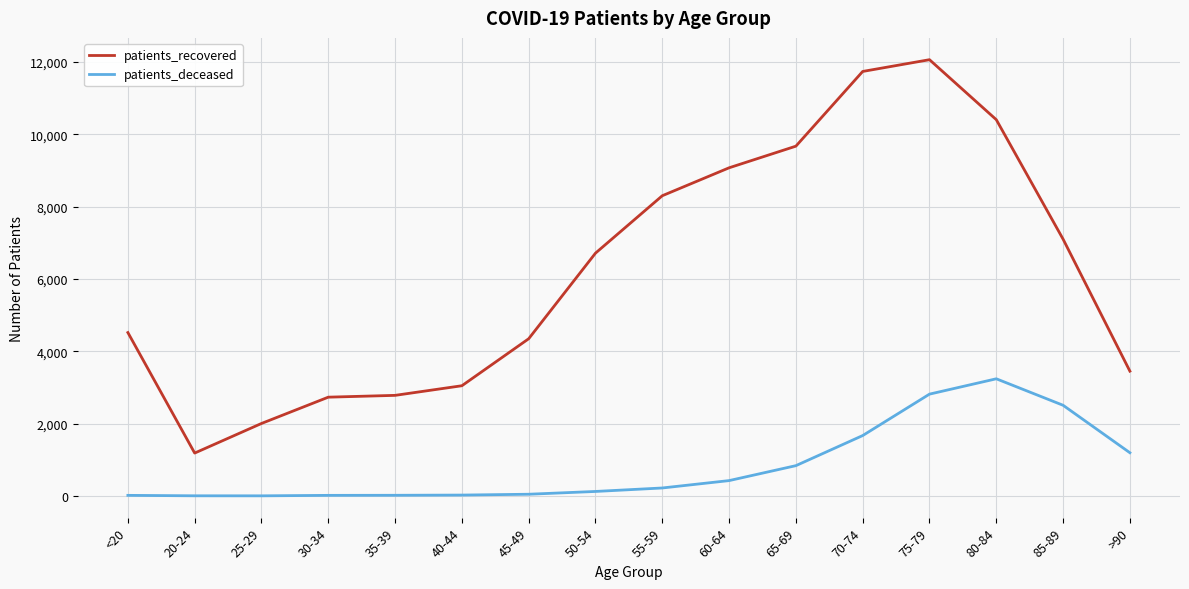

The value of patients_recovered at 25-29 is 1401. True or false?

False